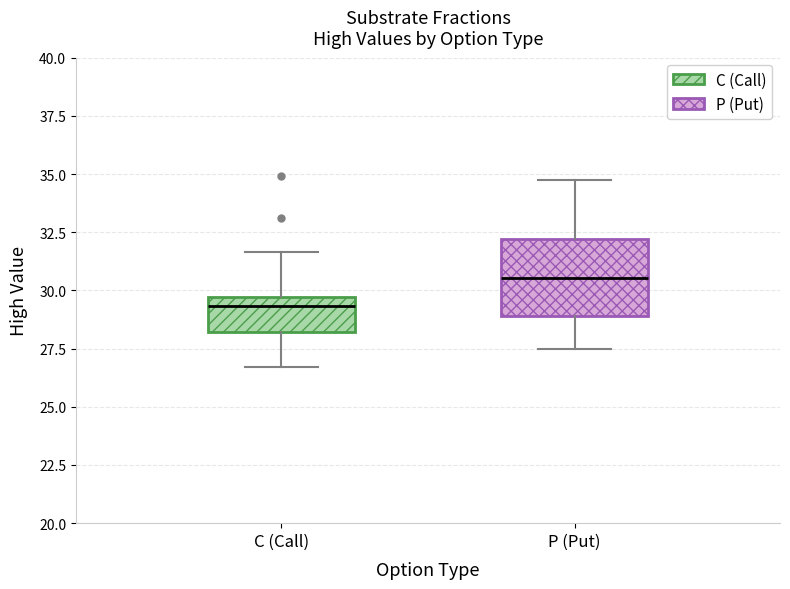

Reading left to right, read every box against the y-axis: the position of its median line, the range the box covers, and the ends of its whiskers. The values are not printed on the chart, so give them approximately, as read against the axis.

C (Call): median 29.5 (just below the box's upper edge), box 28.0 to 29.5, whiskers 26.5 to 31.5
P (Put): median 30.5, box 29.0 to 32.0, whiskers 27.5 to 35.0